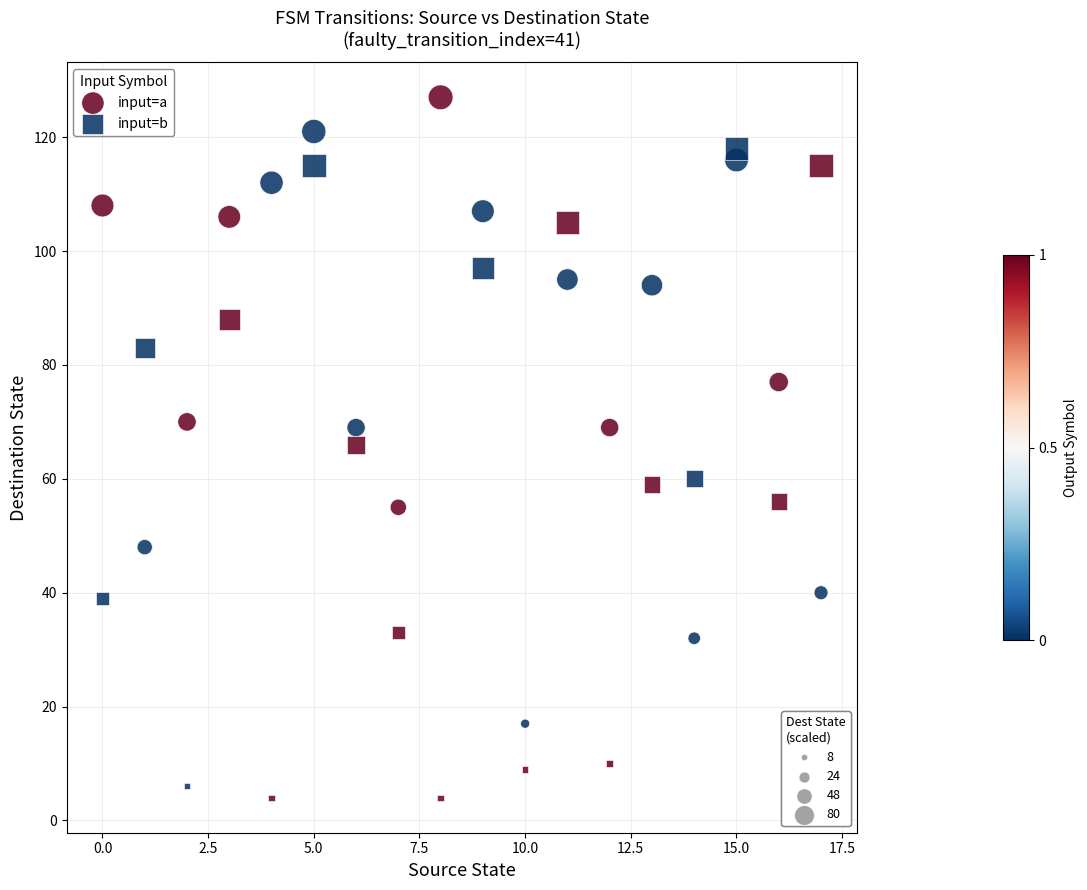

Across all data points, what is the range of Y values (max minus min)?

123